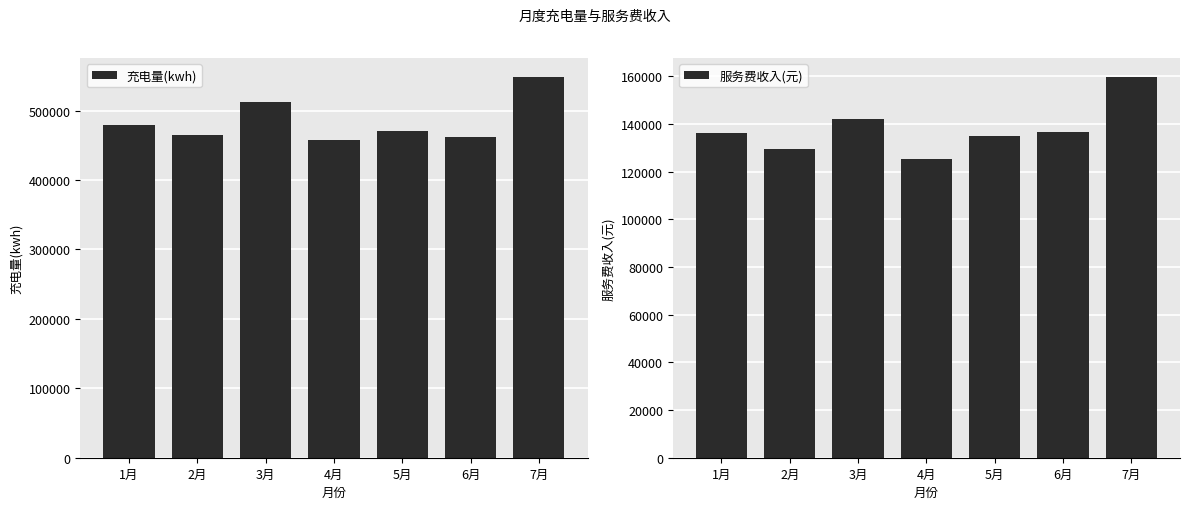

At which label does 充电量(kwh) reach its peak?

7月